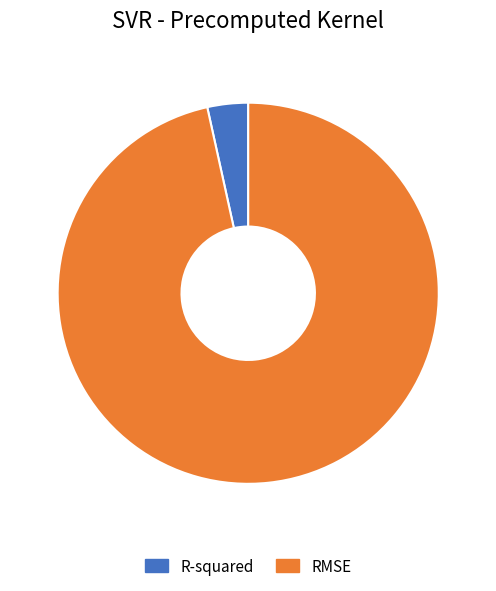

Combined, do RMSE and R-squared account for over 50%?

Yes